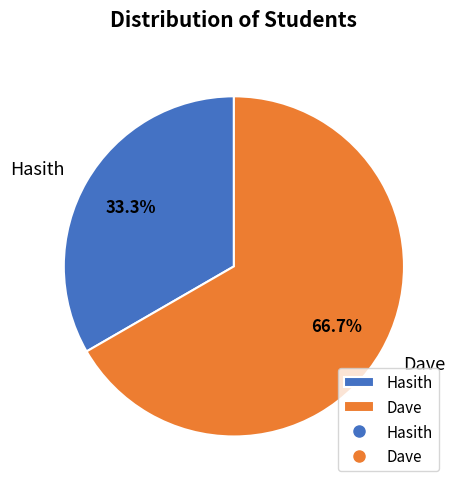

Which category has the biggest portion of the pie?

Dave